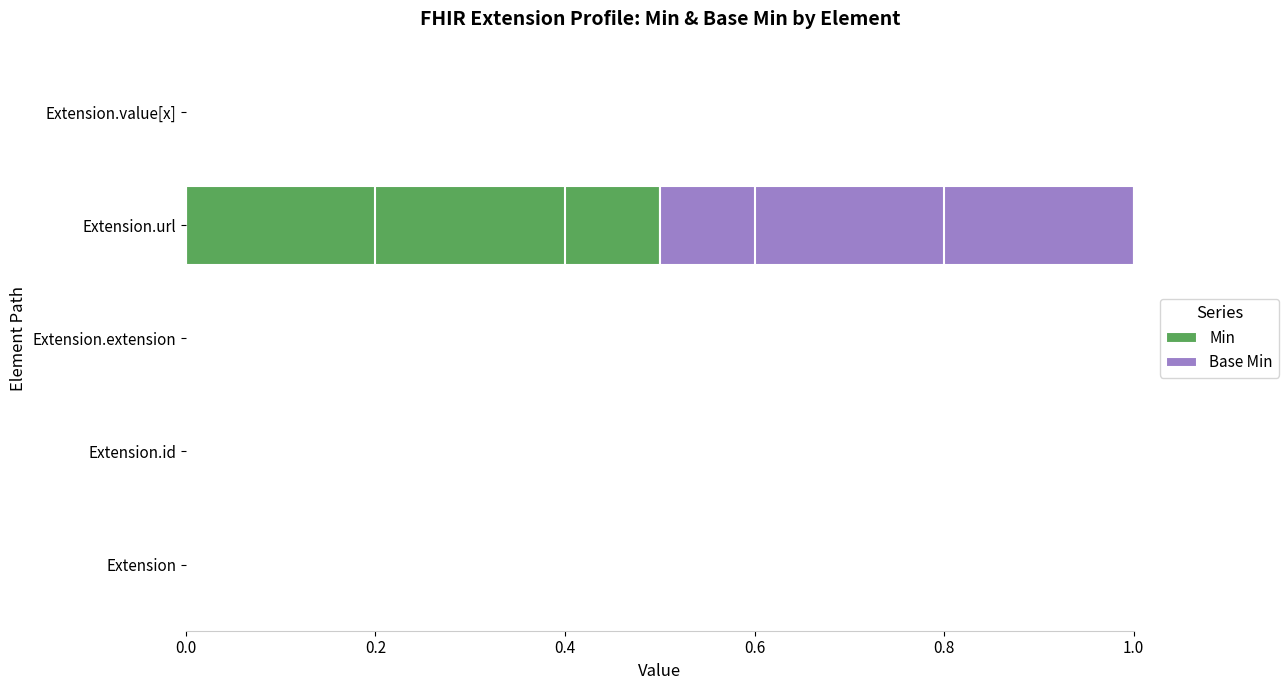

What is the sum of all Min values?

0.5